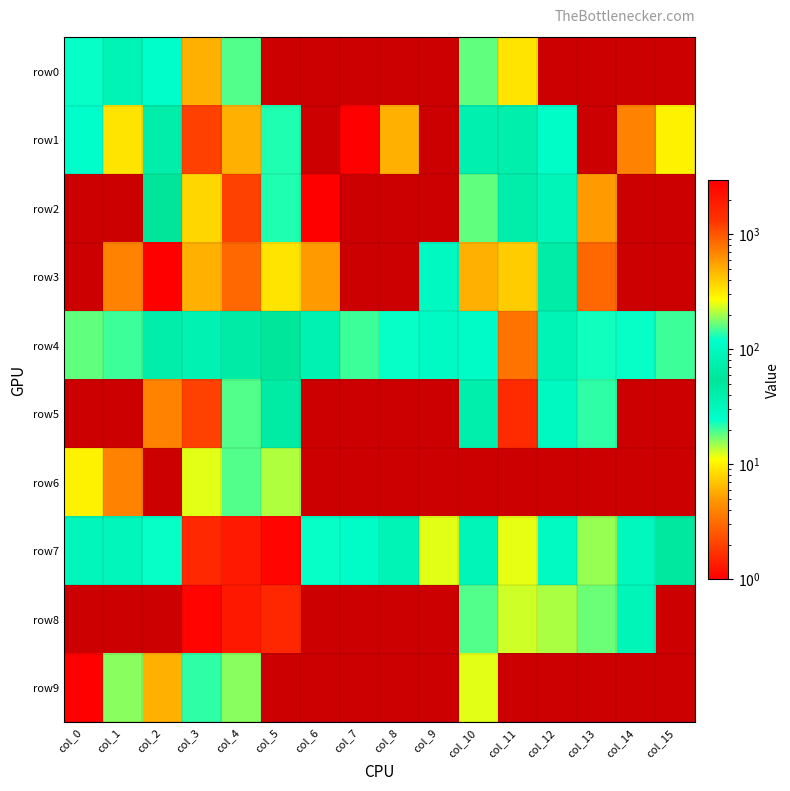

Between col_3 and col_14, which series saw the biggest shift?

row8